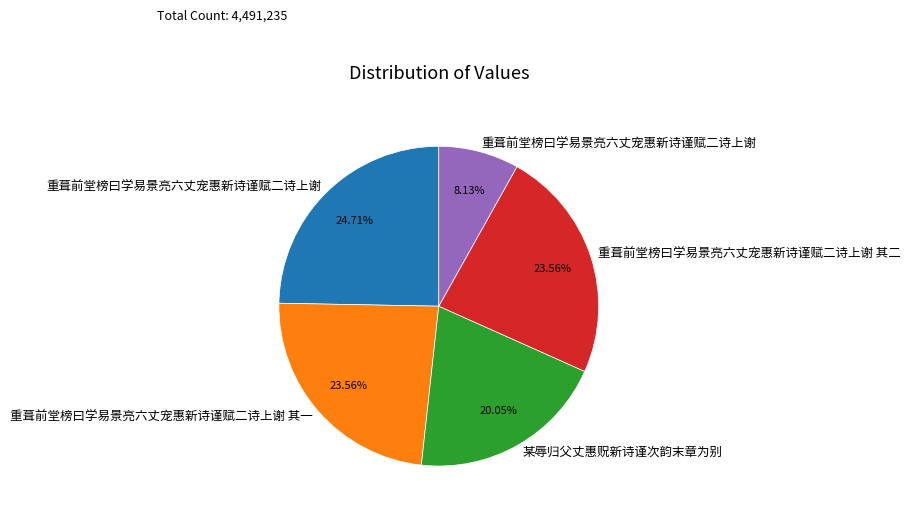

Is there a majority slice in this chart?

No